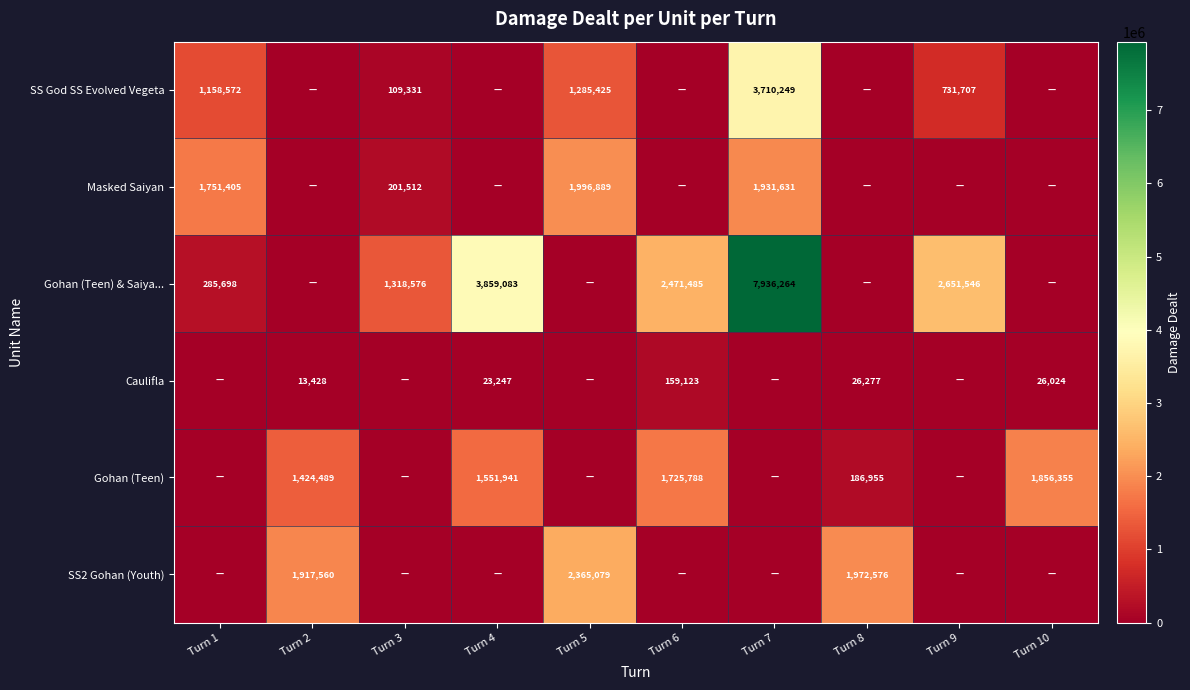

True or false: Masked Saiyan has a value of 3103347 at Turn 1.

False